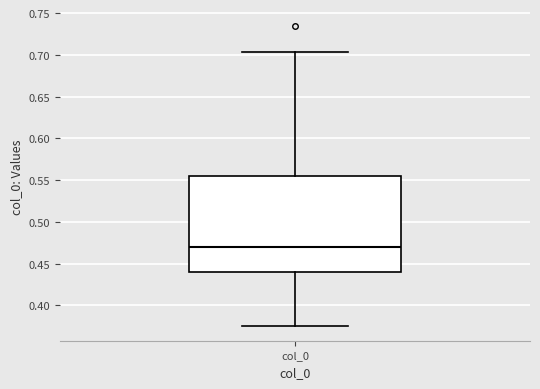

Read this box plot against the y-axis: the position of the median line, the range covered by the box, and the ends of both whiskers. The values are not printed on the chart, so give them approximately, as read against the axis.

median 0.470, box 0.440 to 0.555, whiskers 0.375 to 0.705